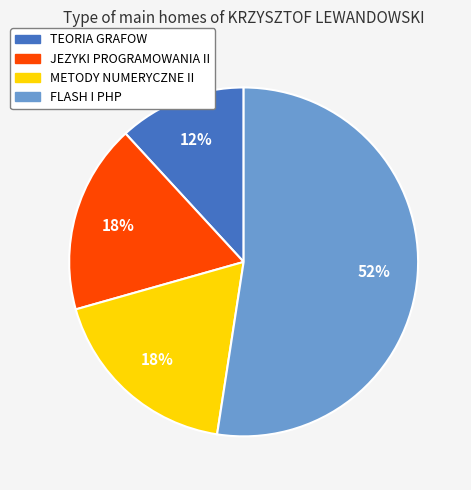

What is the ratio of the value at TEORIA GRAFOW to the value at FLASH I PHP?

0.2